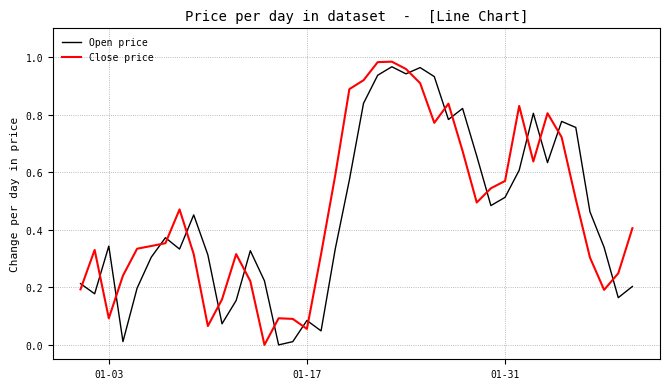

True or false: Close price and Open price cross at least once.

True